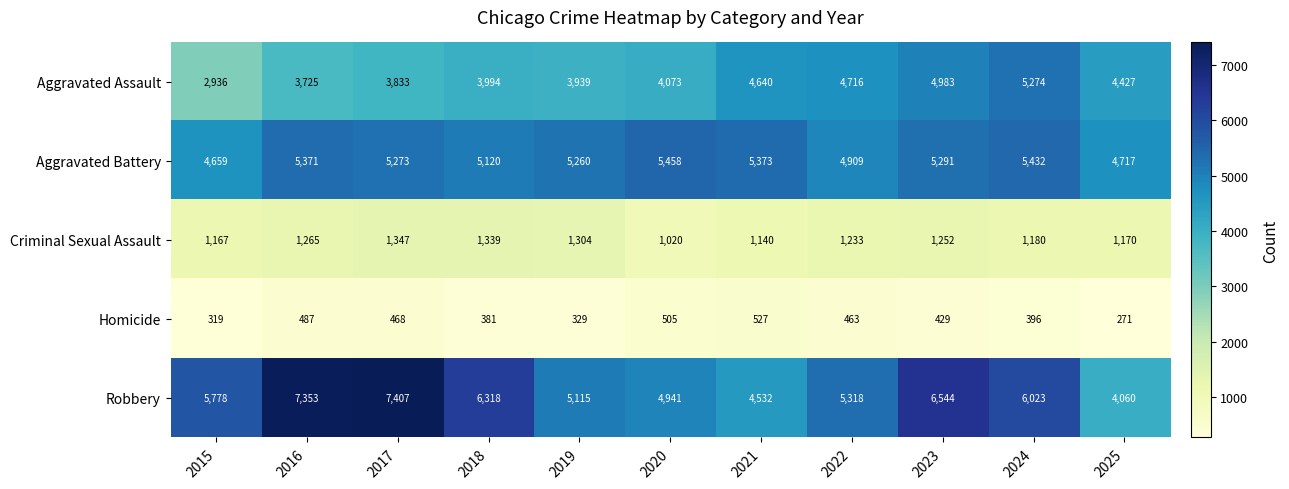

How many categories are shown in the chart?

11